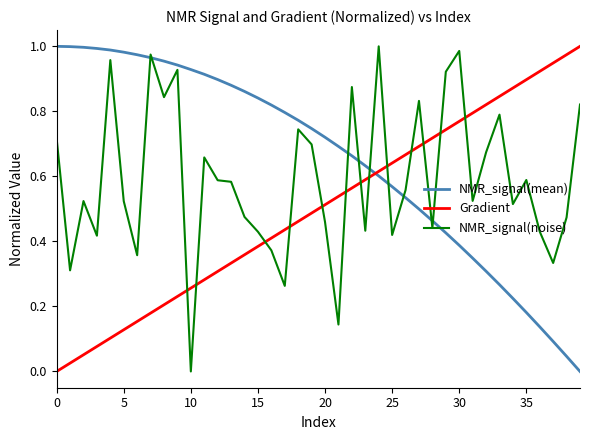

List the series in order of their overall mean, lowest first.

Gradient, NMR_signal(noise), NMR_signal(mean)